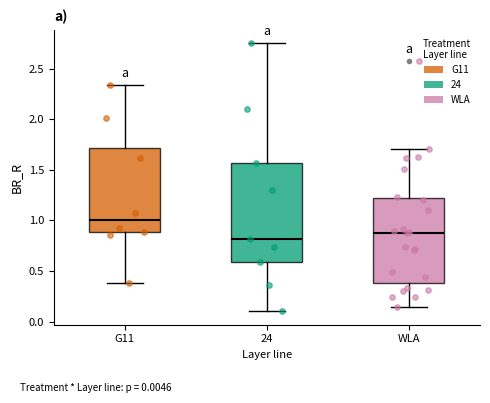

Reading left to right, read every box against the y-axis: the position of its median line, the range the box covers, and the ends of its whiskers. The values are not printed on the chart, so give them approximately, as read against the axis.

G11: median 1.00, box 0.90 to 1.70, whiskers 0.40 to 2.35
24: median 0.80, box 0.60 to 1.55, whiskers 0.10 to 2.75
WLA: median 0.85, box 0.40 to 1.20, whiskers 0.15 to 1.70